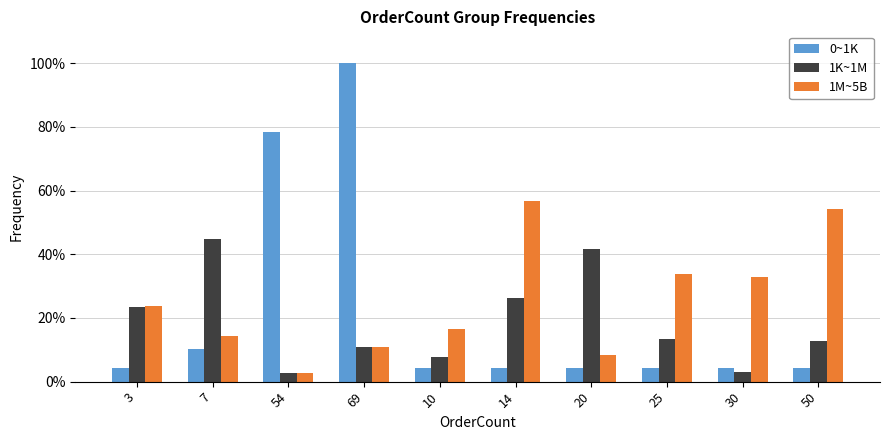

The 0~1K series shows 0.0 at 14. True or false?

False